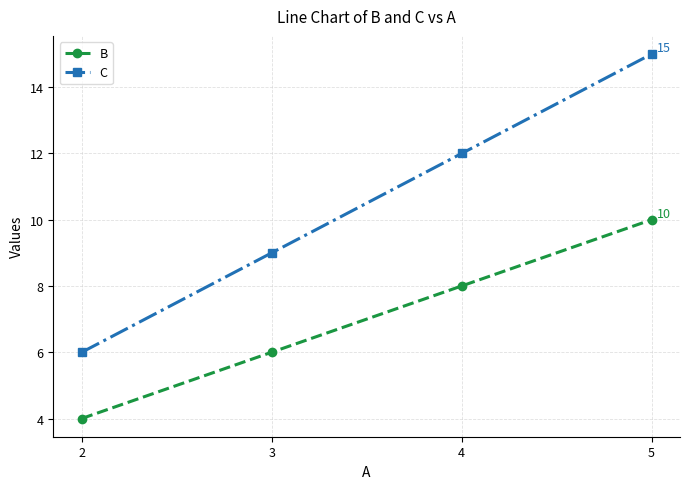

True or false: B has more than 2 interior local peaks.

False